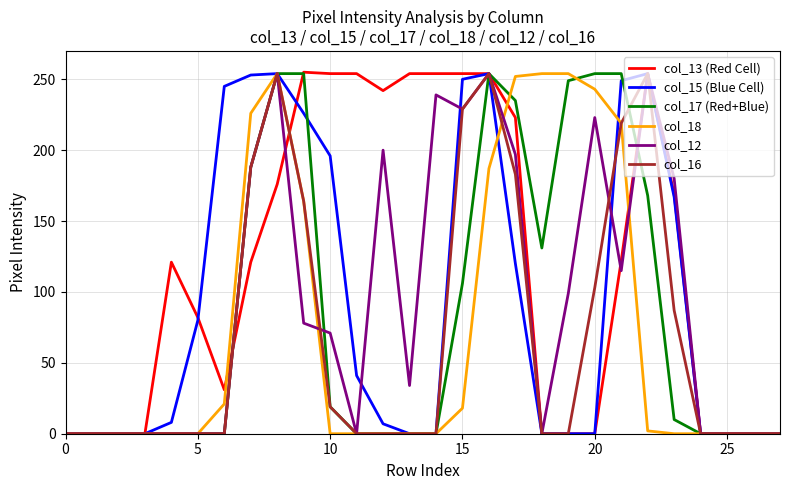

Which series has the largest range (max minus min)?

col_13 (Red Cell)